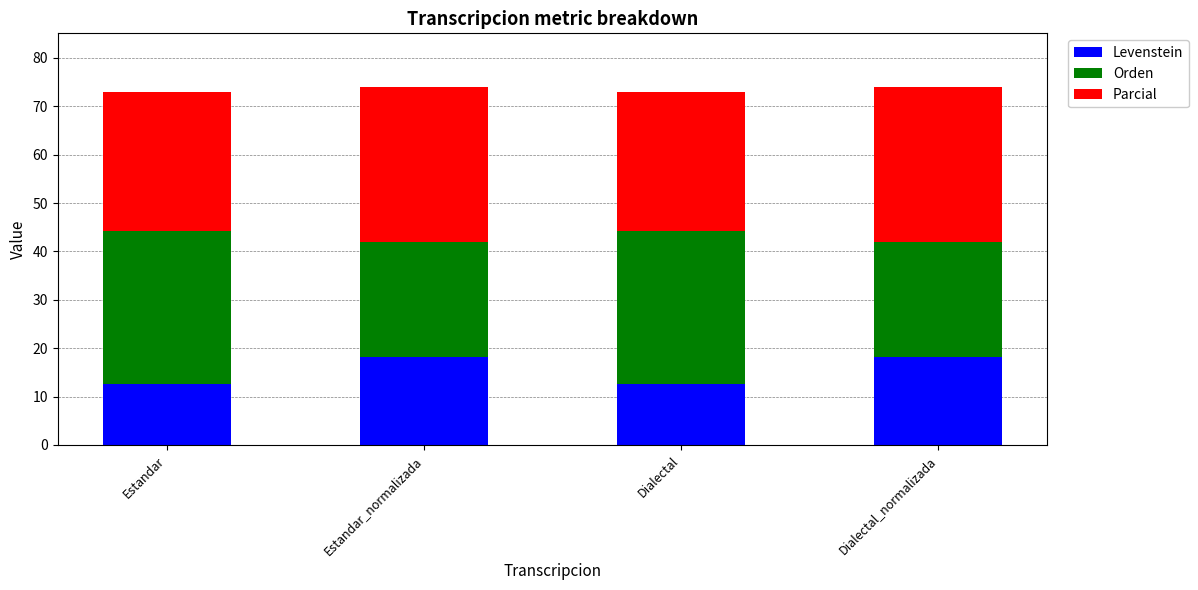

Reading left to right, transcribe the values for Levenstein.

12.5	18.2	12.5	18.2